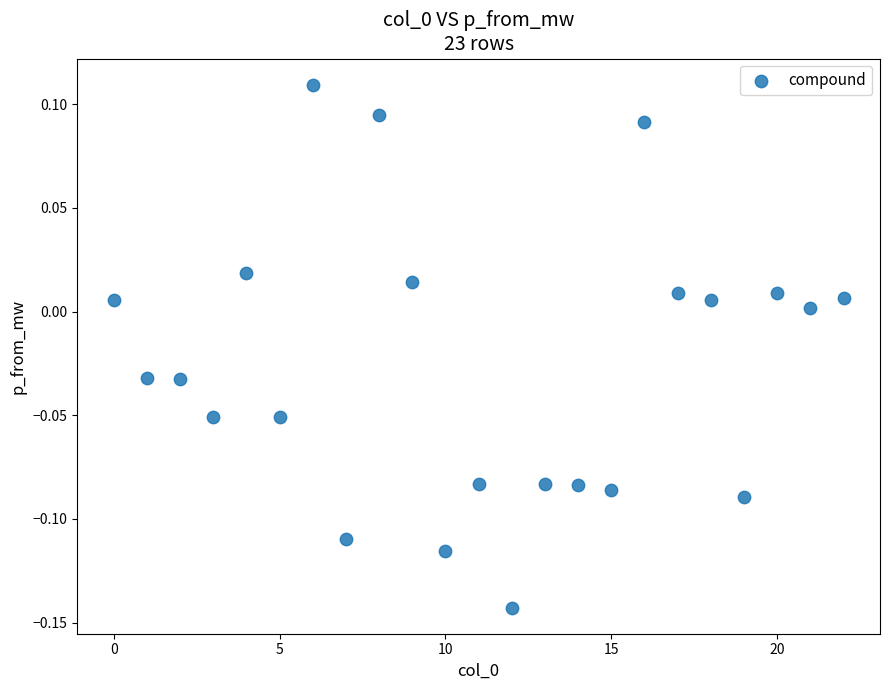

What is the range of Y values (max minus min)?

0.3